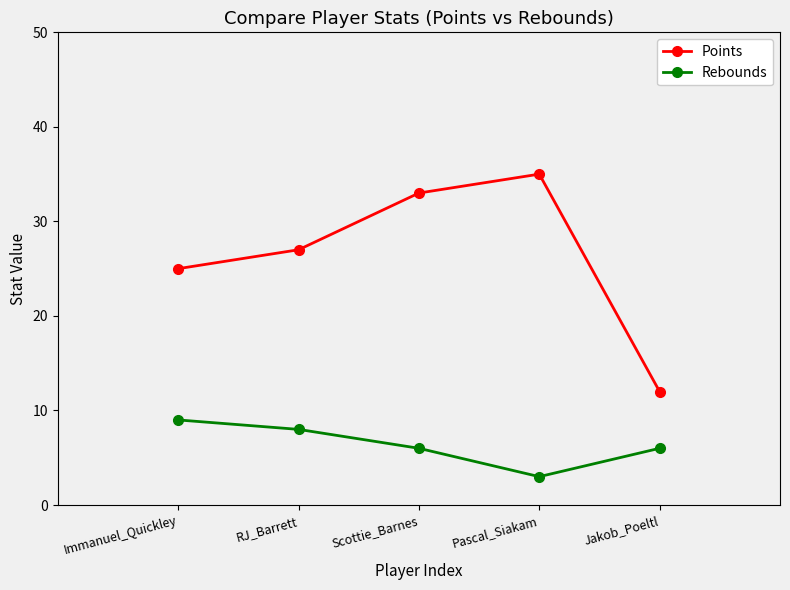

Between Immanuel_Quickley and RJ_Barrett, which series saw the biggest shift?

Points